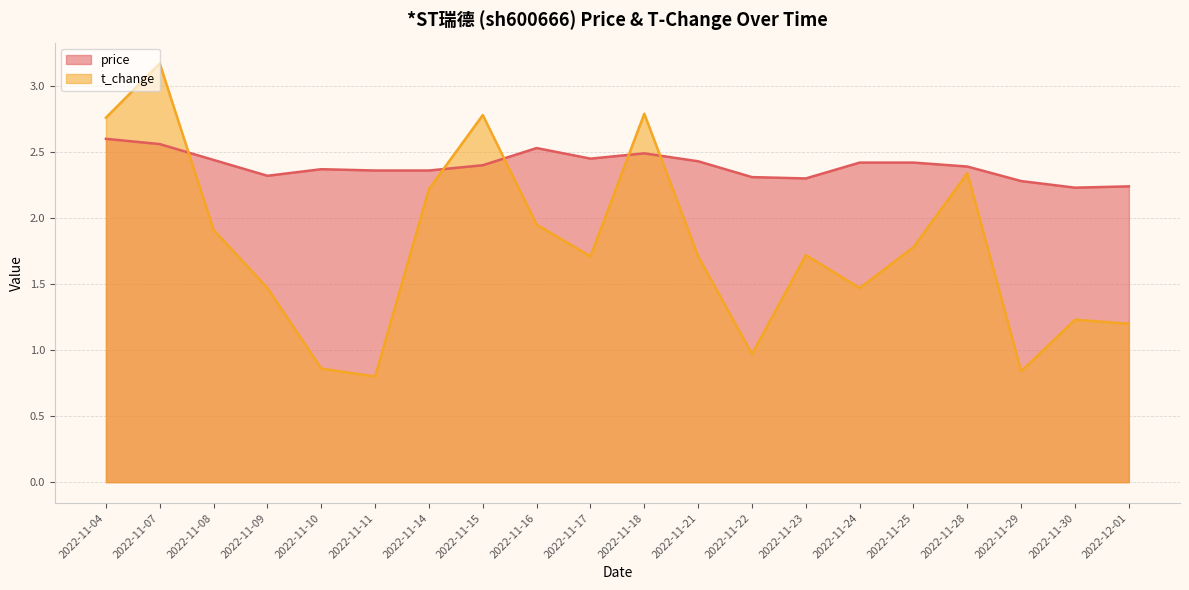

How many lines are shown in the chart?

2